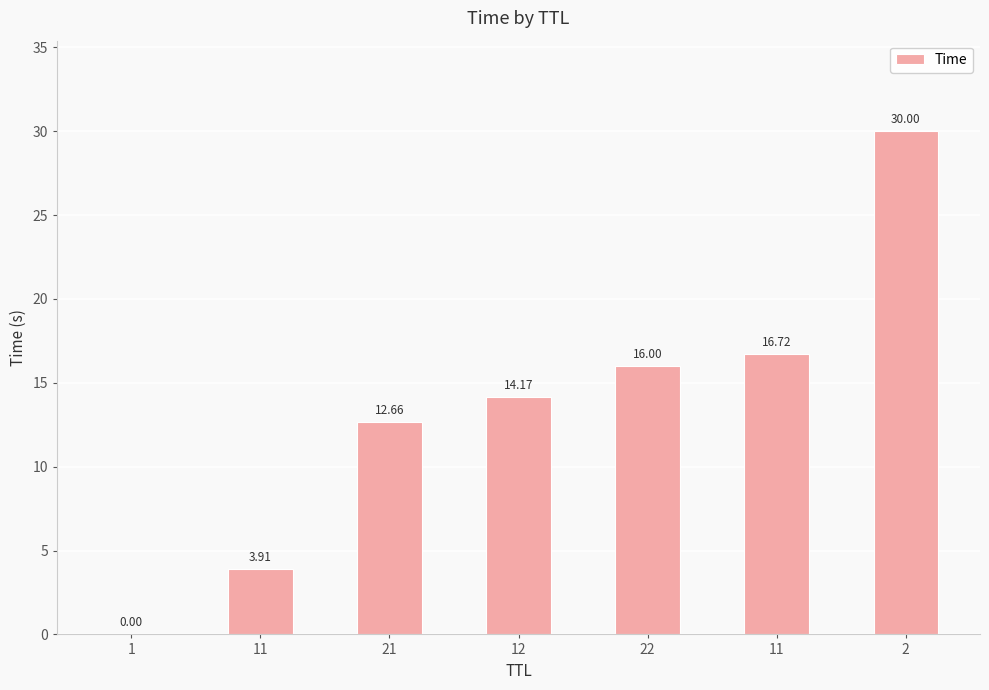

What is the maximum value shown in the chart?

30.0